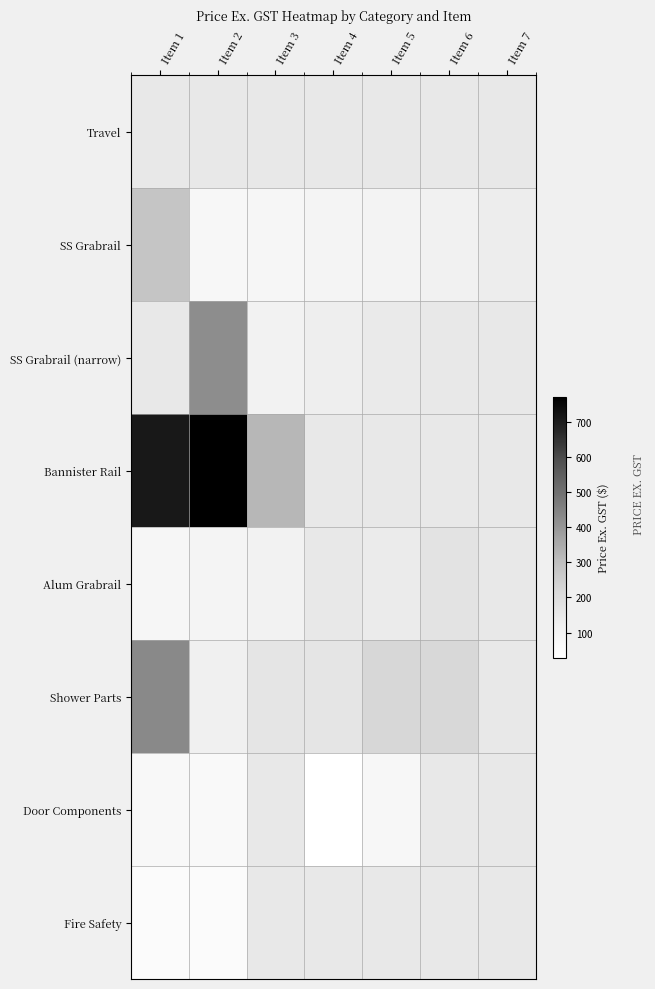

At Item 1, list the series in order from smallest to largest.

Alum Grabrail, Travel, SS Grabrail, SS Grabrail (narrow), Fire Safety, Door Components, Shower Parts, Bannister Rail